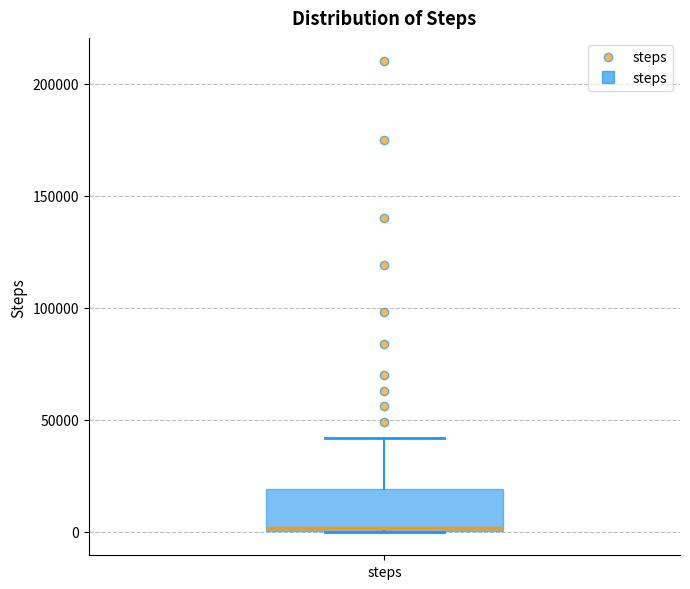

Where does the upper whisker of the box for steps end on the y-axis? The values are not printed on the chart, so give them approximately, as read against the axis.

40000